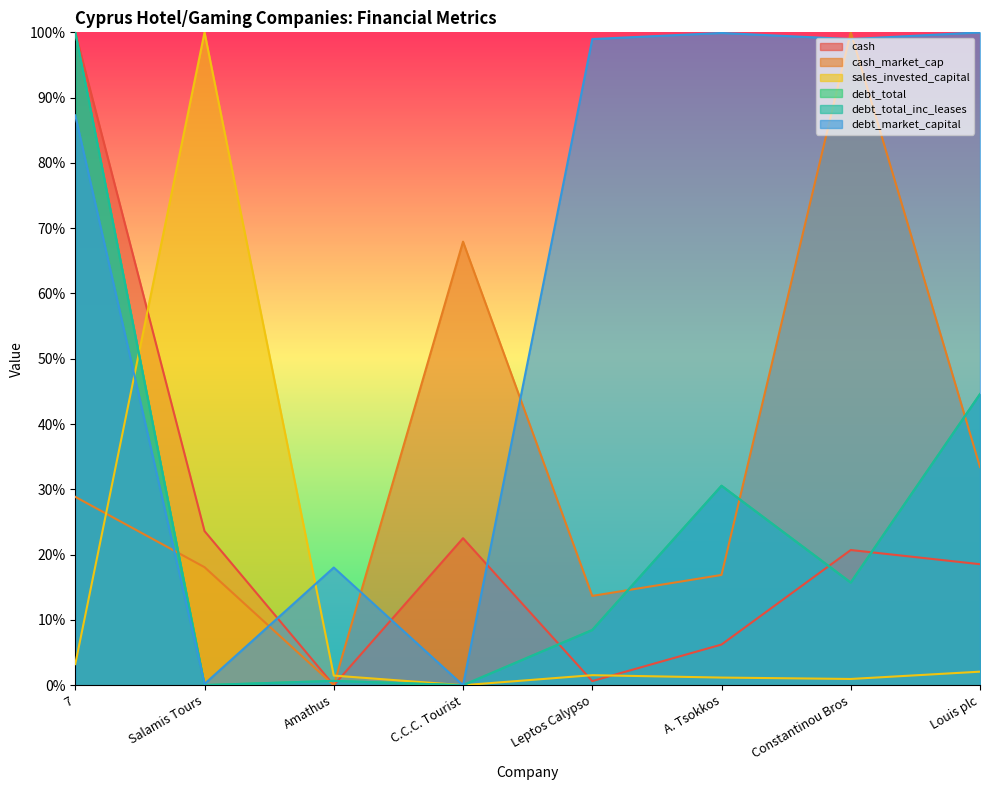

How many interior local valleys does the debt_market_capital series have?

3